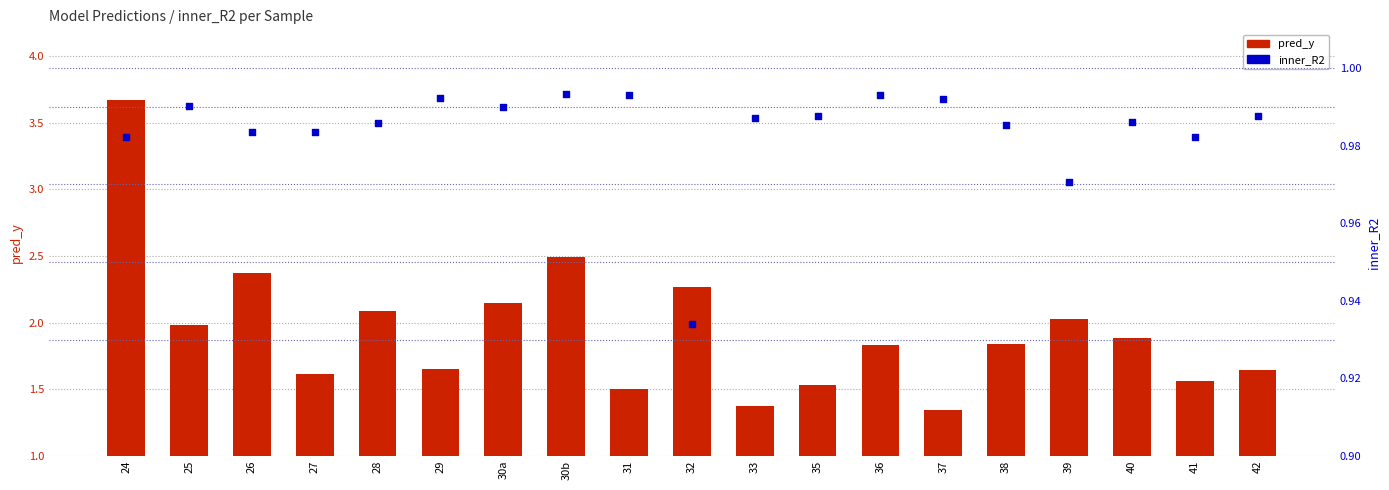

Which series reaches the minimum Y coordinate?

inner_R2